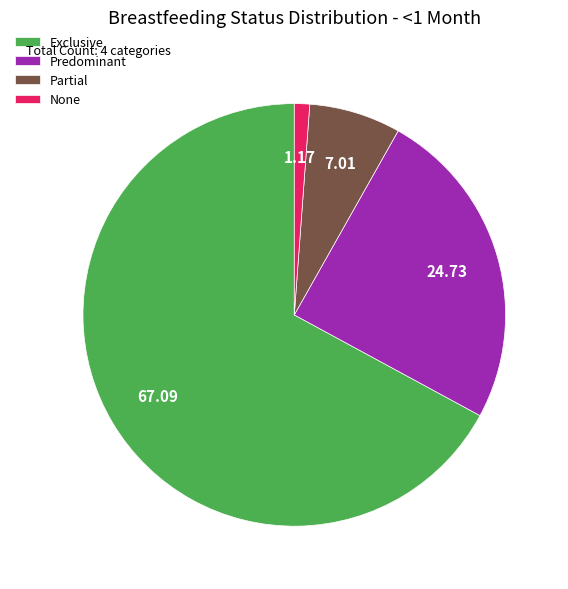

Which category has the smallest portion of the pie?

None